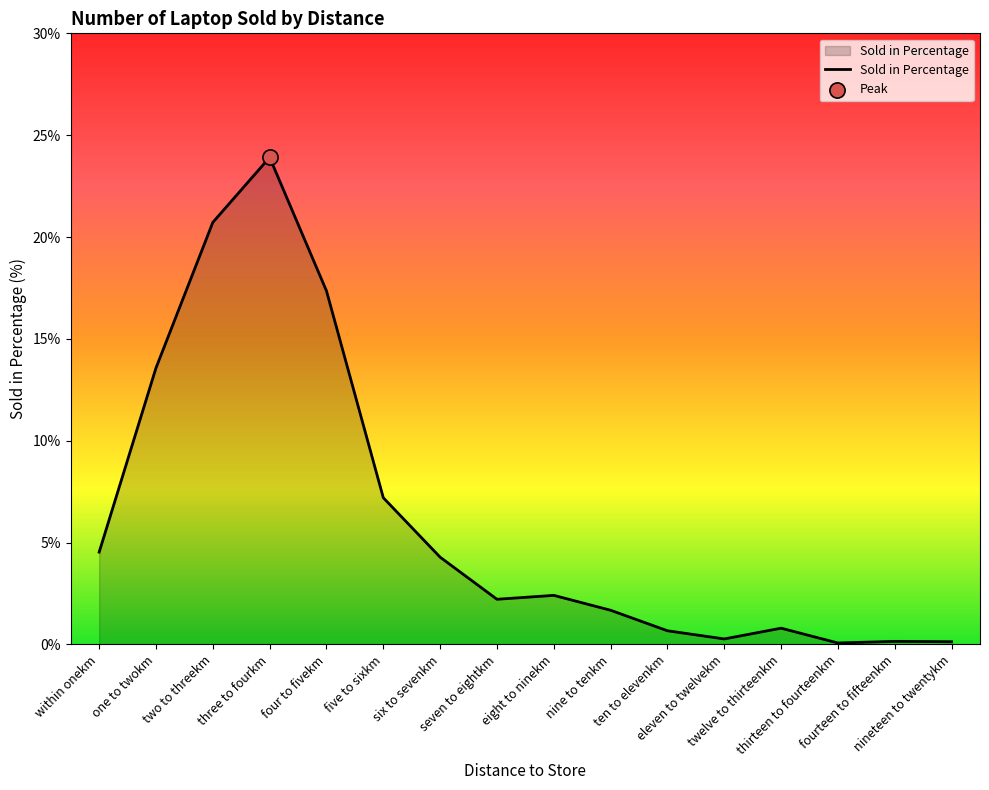

What is the change in value from three to fourkm to eight to ninekm?

-21.5